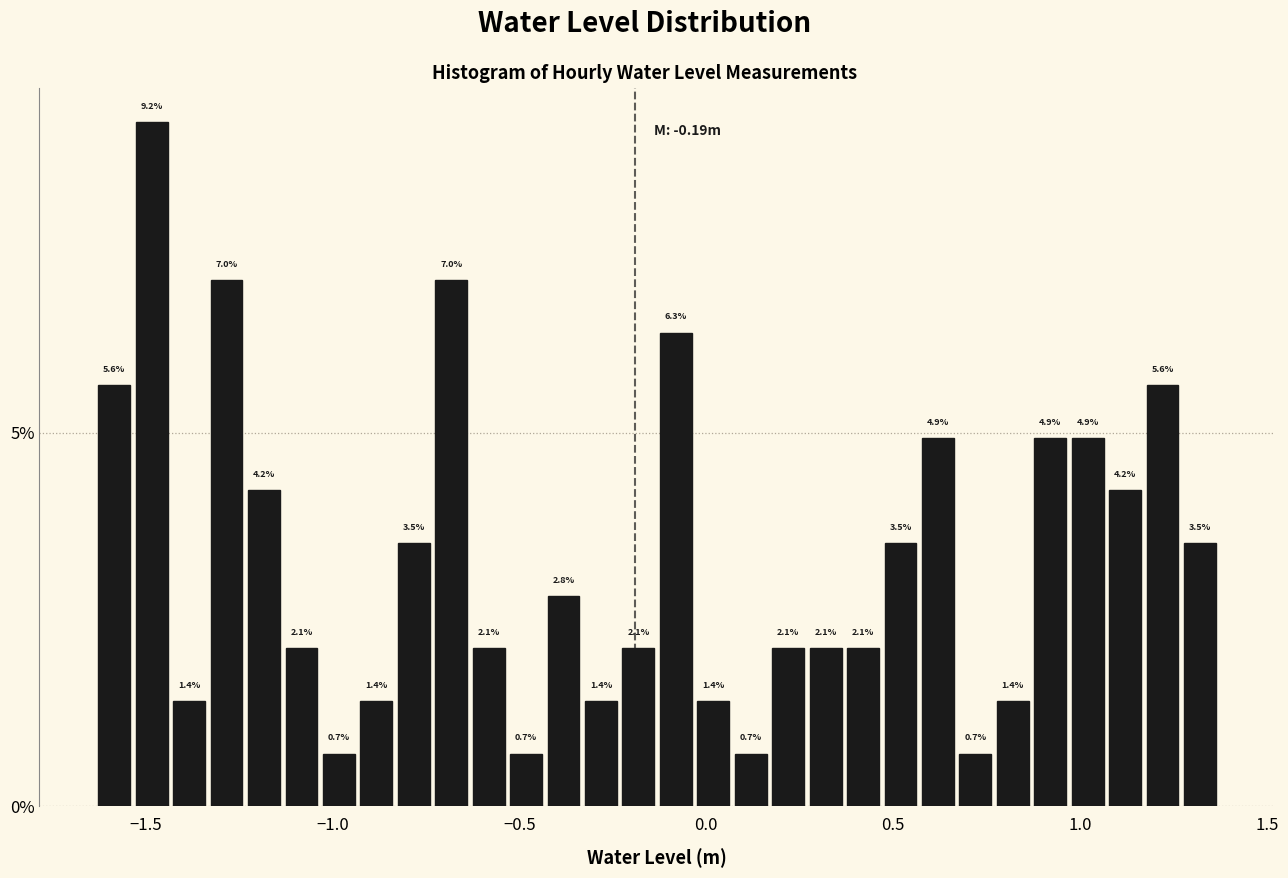

Read against the x-axis, roughly where is the centre of the tallest bar?

-1.50